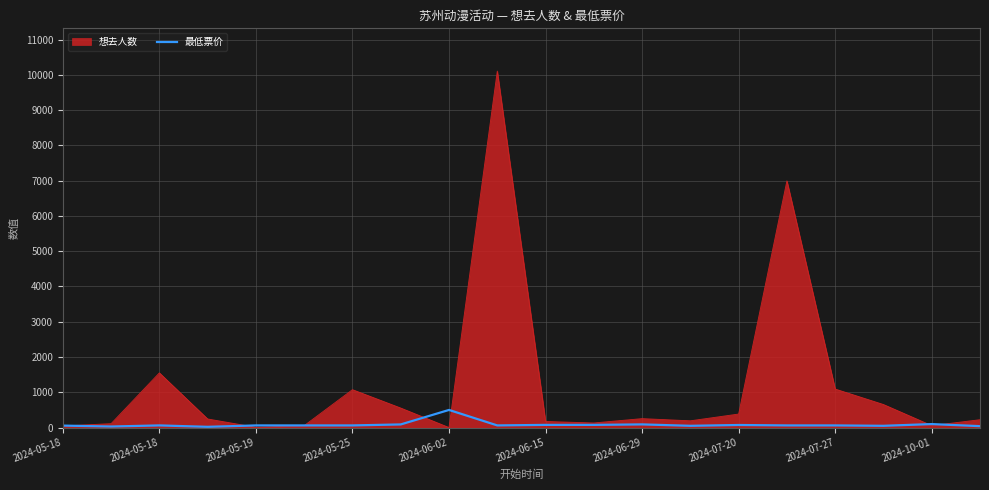

Which series has the largest range (max minus min)?

想去人数